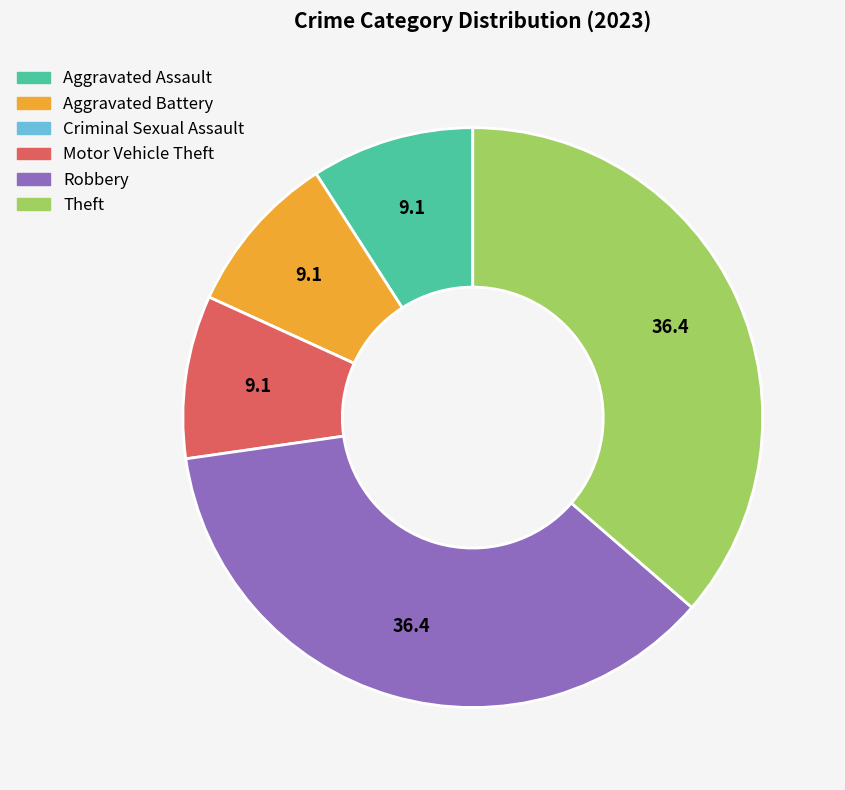

Is the sum of Theft and Motor Vehicle Theft greater than half?

No